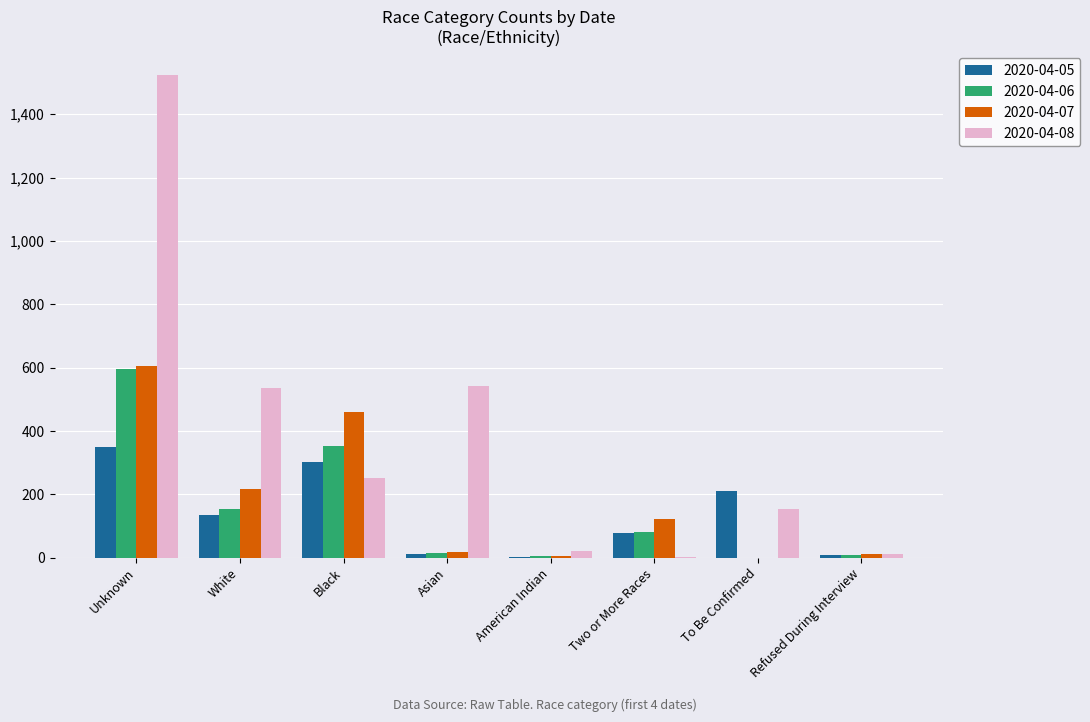

At which category is the sum across all series the highest?

Unknown